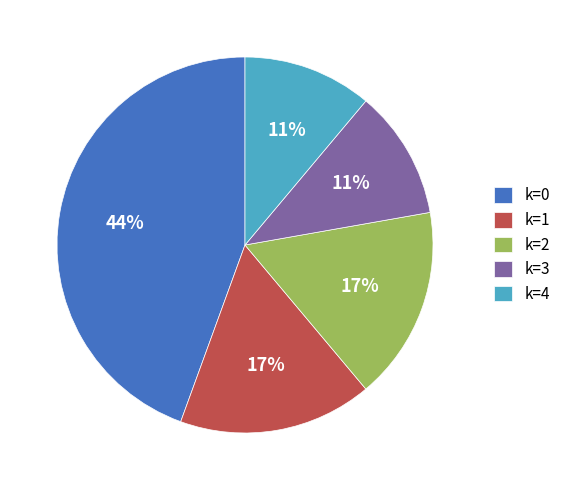

Which has a higher value, k=0 or k=3?

k=0